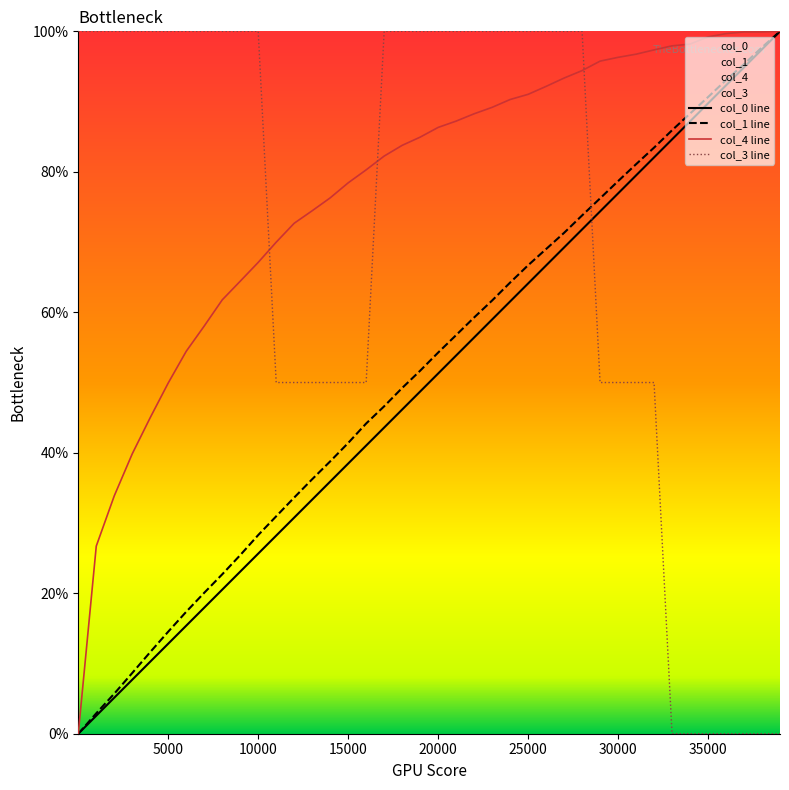

What is the average value of the col_1 series?

51.9